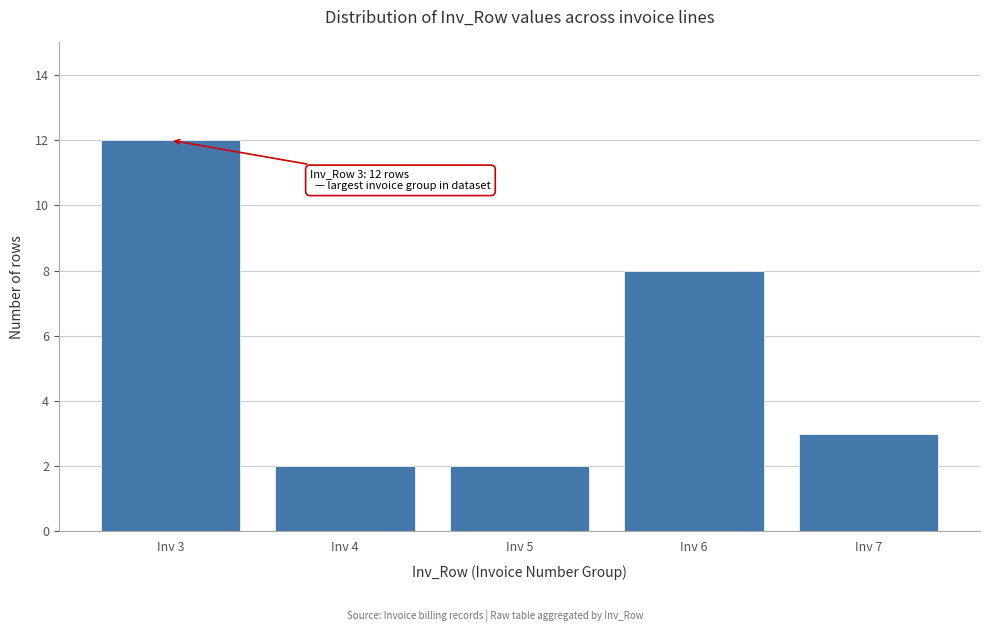

Reading right to left, what are all the values shown in this chart?

Inv 7=3	Inv 6=8	Inv 5=2	Inv 4=2	Inv 3=12